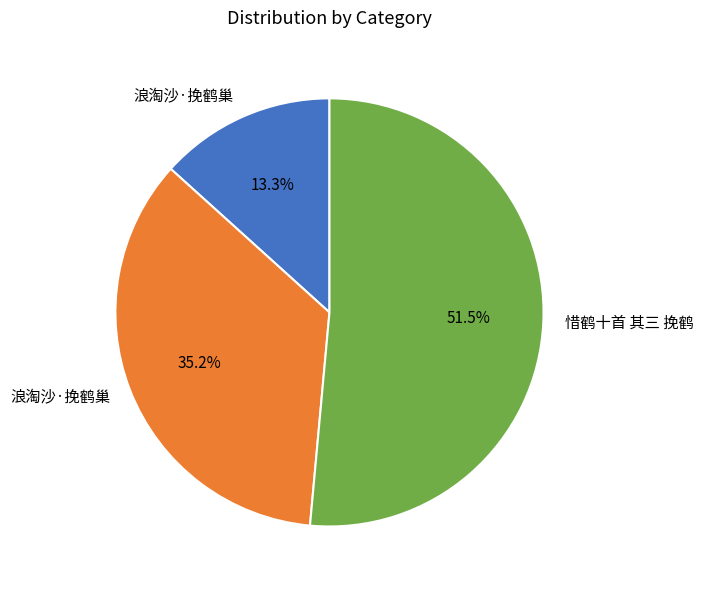

Is there any slice that represents more than half of the pie?

Yes